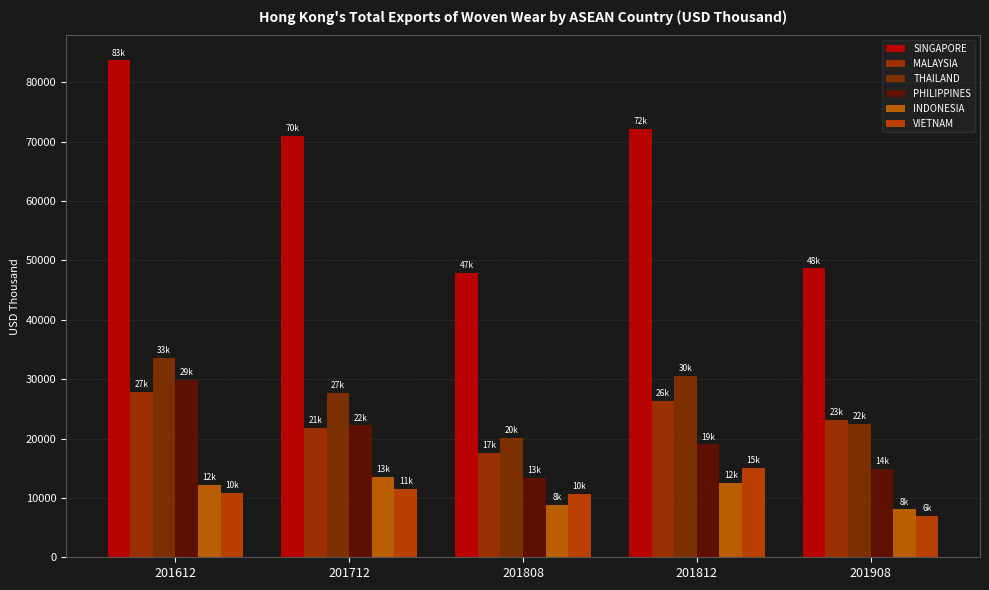

What is the minimum value shown in the chart?

6955.4